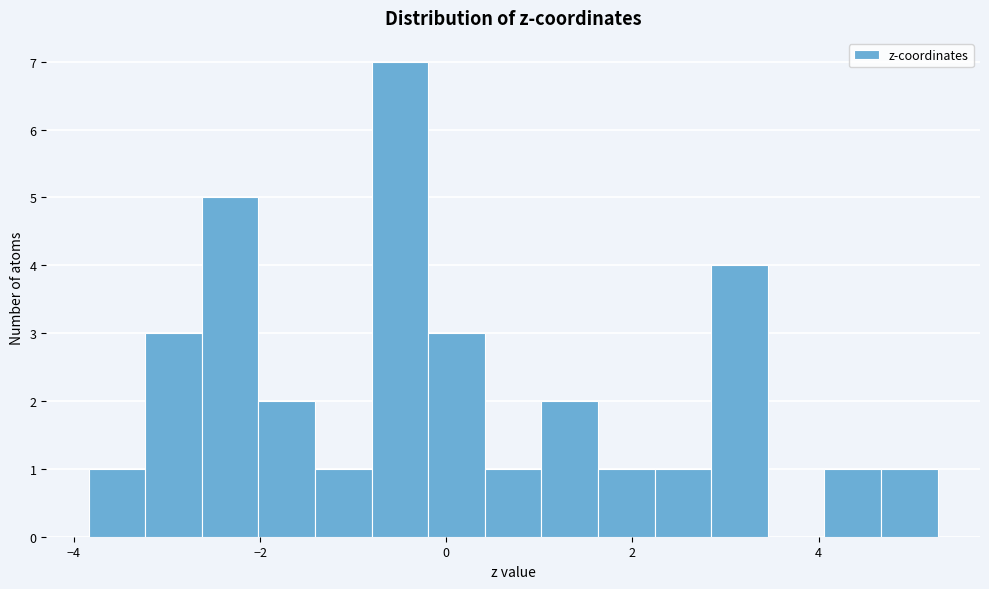

Around what value on the x-axis is the tallest bar? Give the approximate position of its centre, as read against the axis.

-0.4